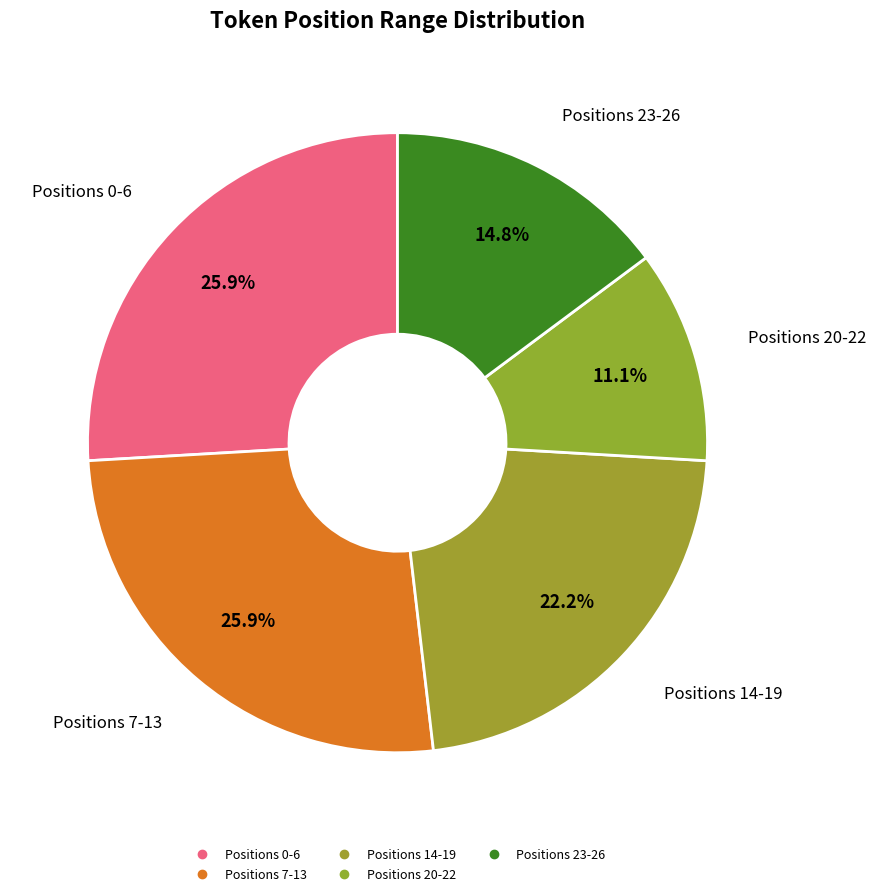

How many slices are in this pie chart?

5